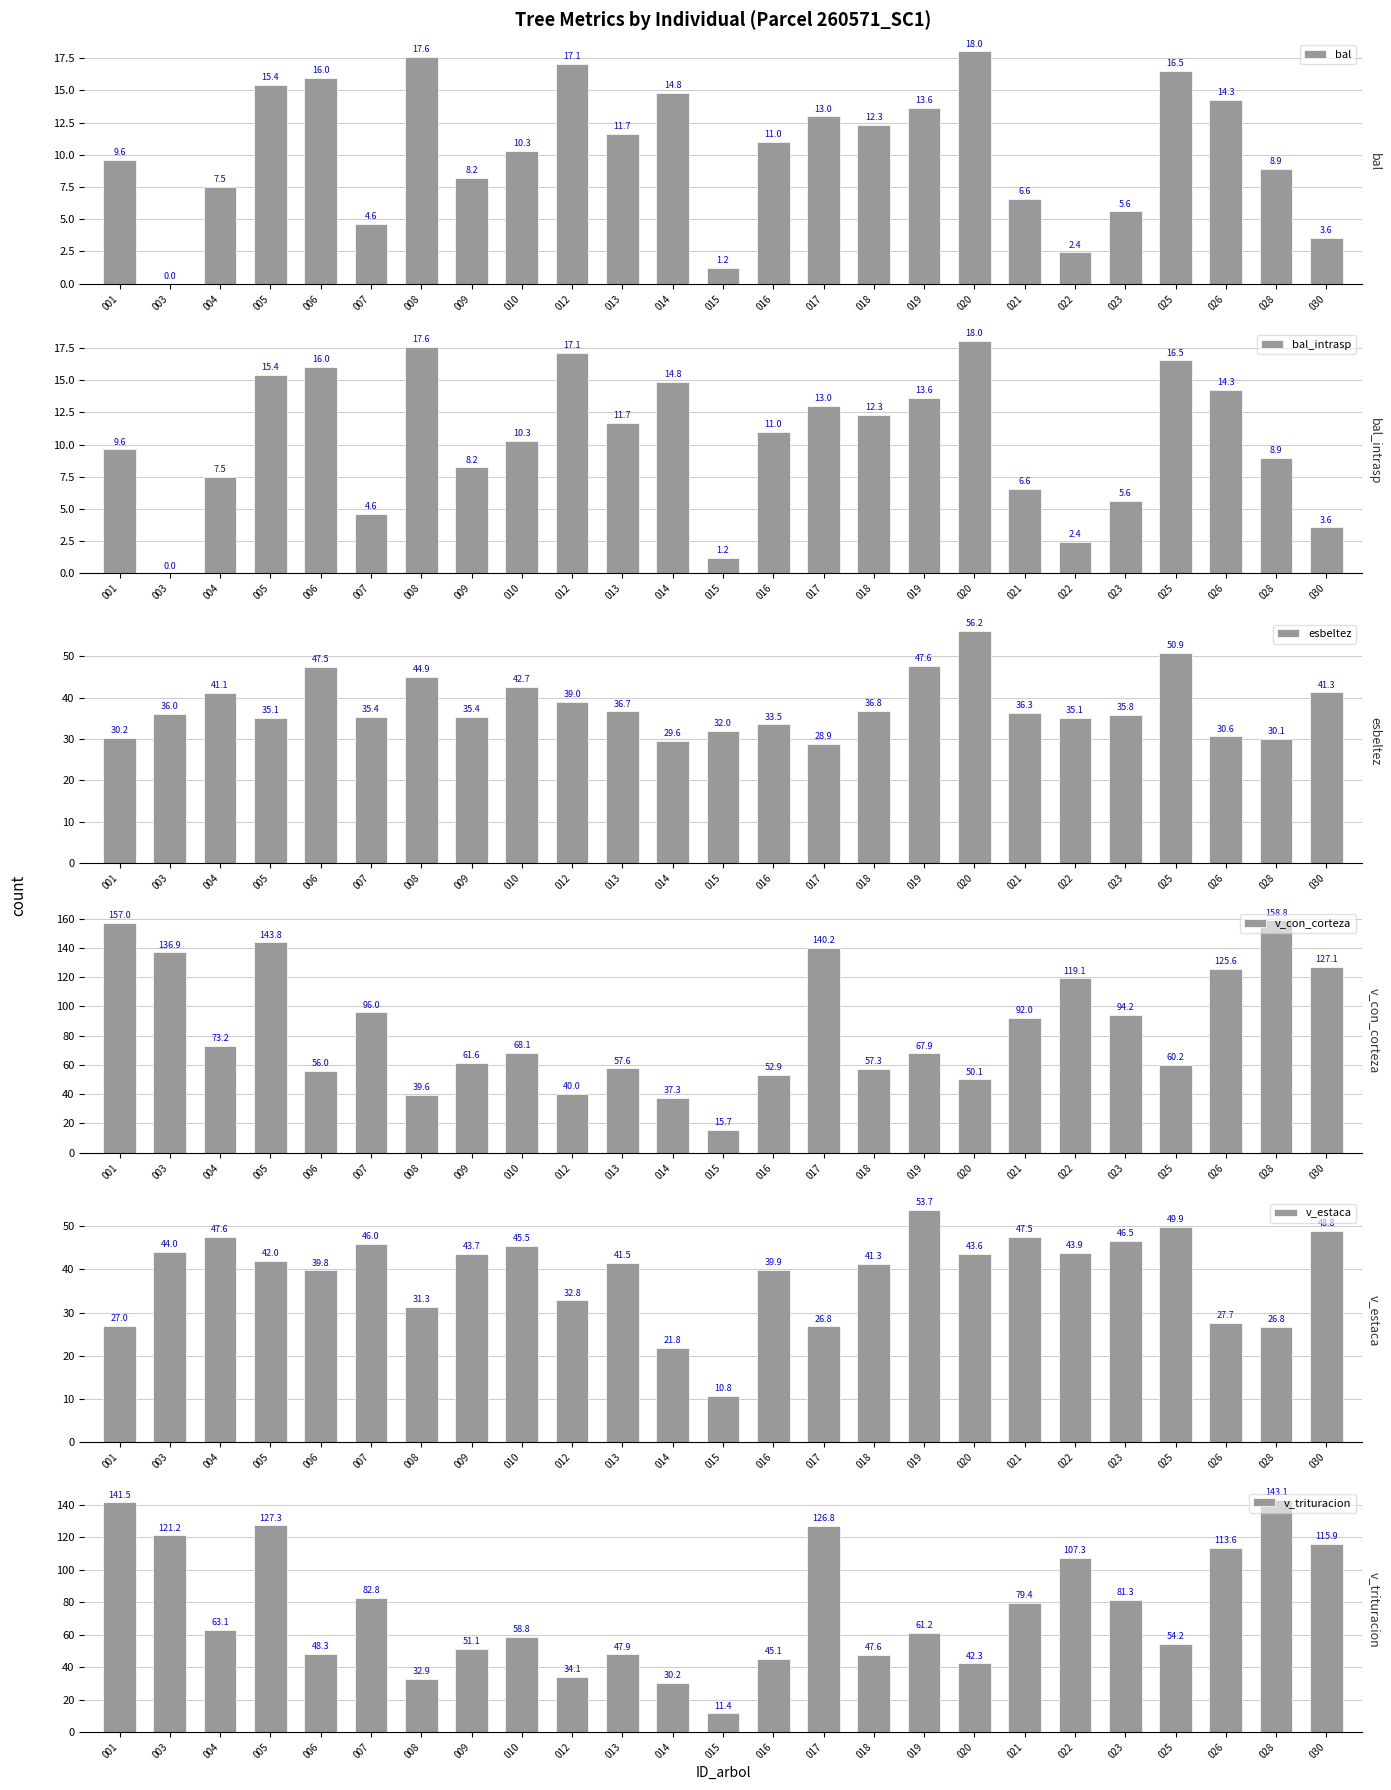

What is the sum of the v_con_corteza values at 025 and 012?

100.2